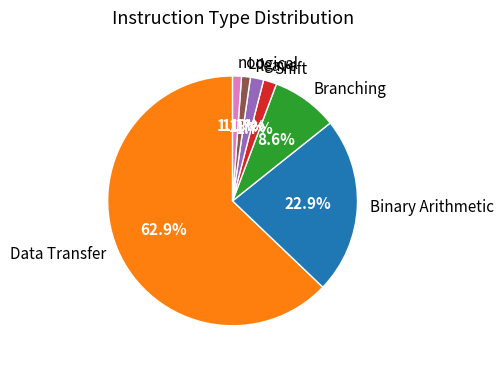

What is the largest slice in the pie chart?

Data Transfer